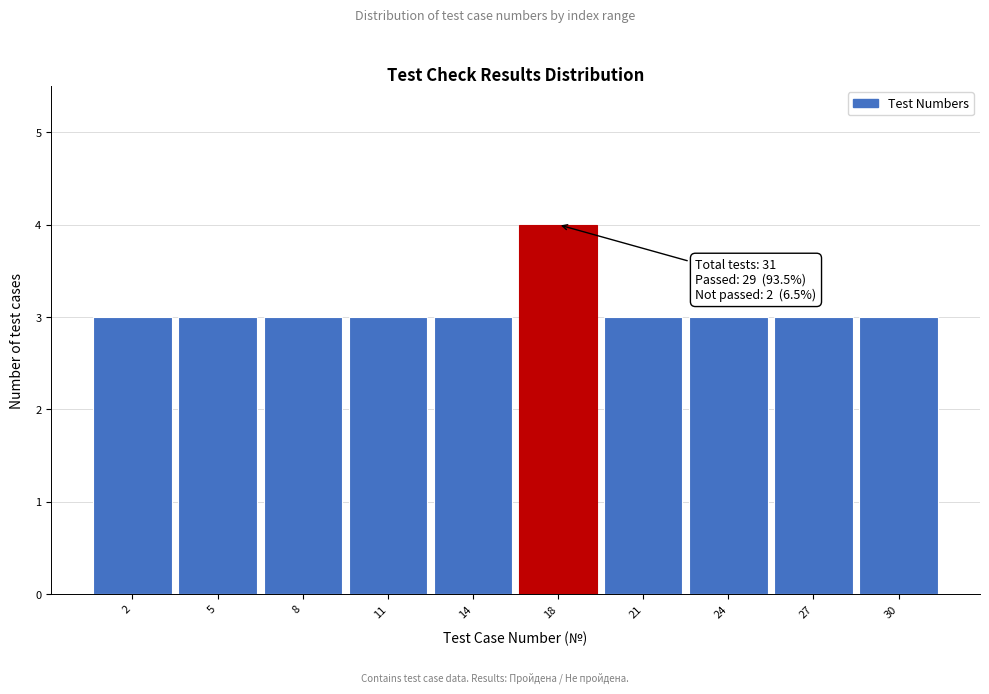

Reading left to right, transcribe all the data shown in this chart.

2=3	5=3	8=3	11=3	14=3	18=4	21=3	24=3	27=3	30=3